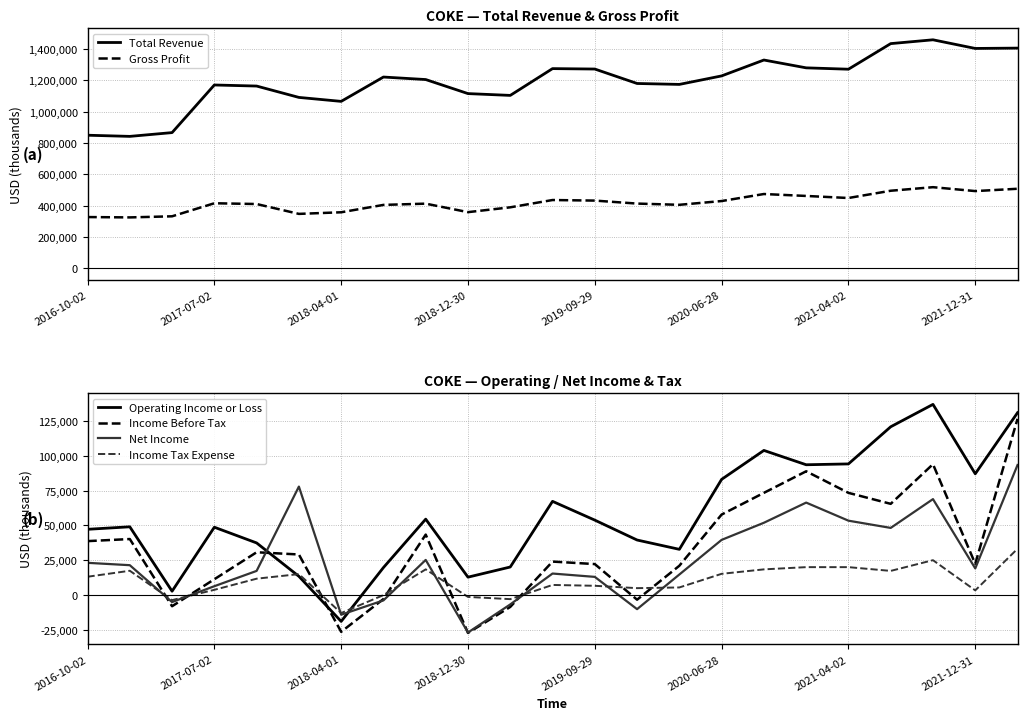

What are all the series names shown in the legend?

Total Revenue, Gross Profit, Operating Income or Loss, Income Before Tax, Net Income, Income Tax Expense